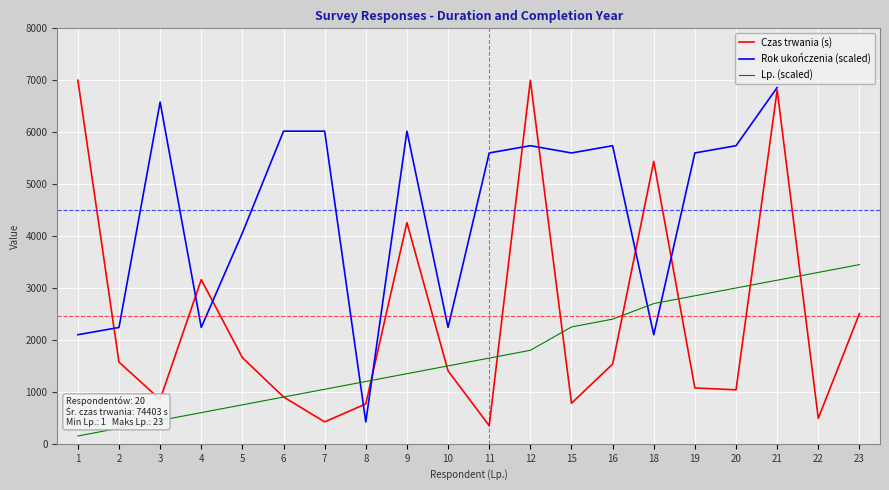

True or false: Czas trwania (s) and Rok ukończenia (scaled) intersect in this chart.

True